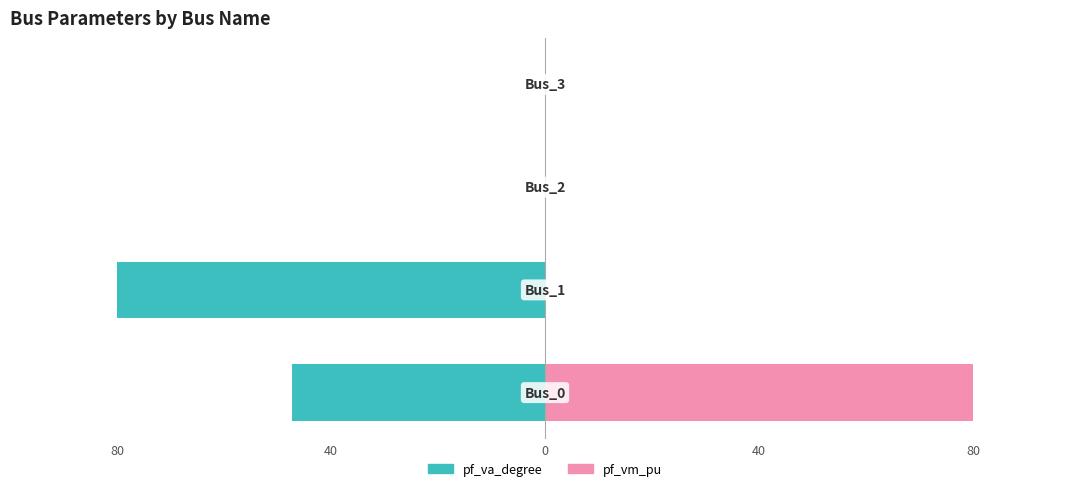

List the series in order of their peak value, highest first.

pf_vm_pu, pf_va_degree